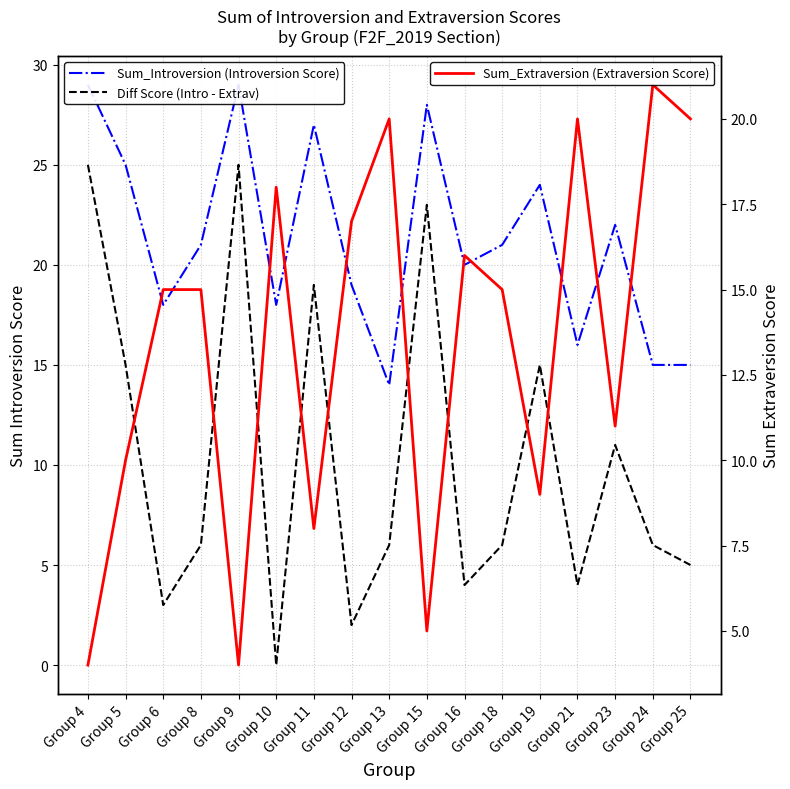

Rank the categories by Sum_Introversion (Introversion Score) value from lowest to highest.

Group 13, Group 24, Group 25, Group 21, Group 6, Group 10, Group 12, Group 16, Group 8, Group 18, Group 23, Group 19, Group 5, Group 11, Group 15, Group 4, Group 9